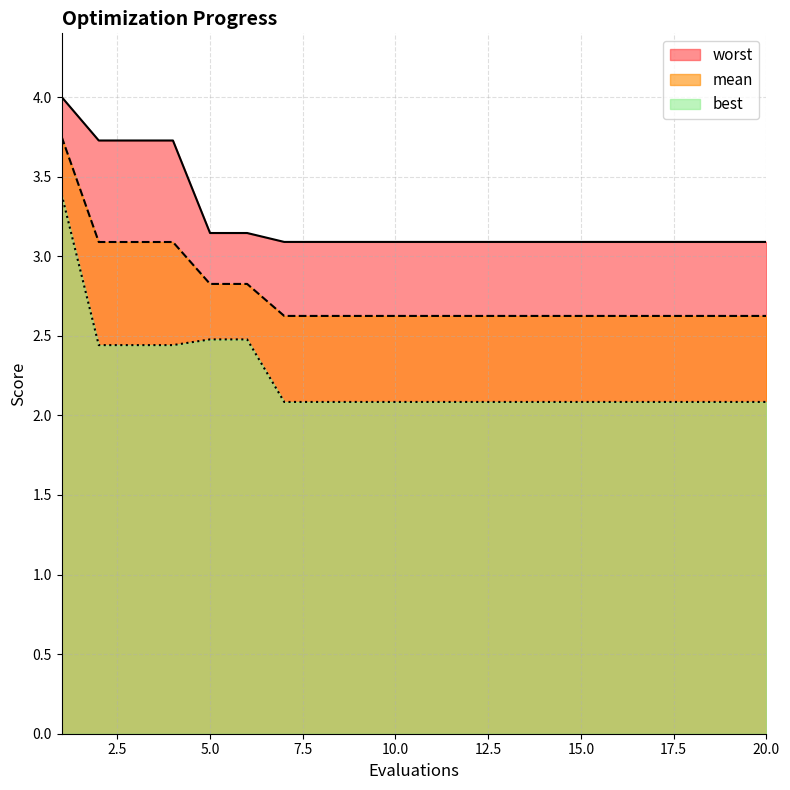

Which label corresponds to the largest value in the chart?

1